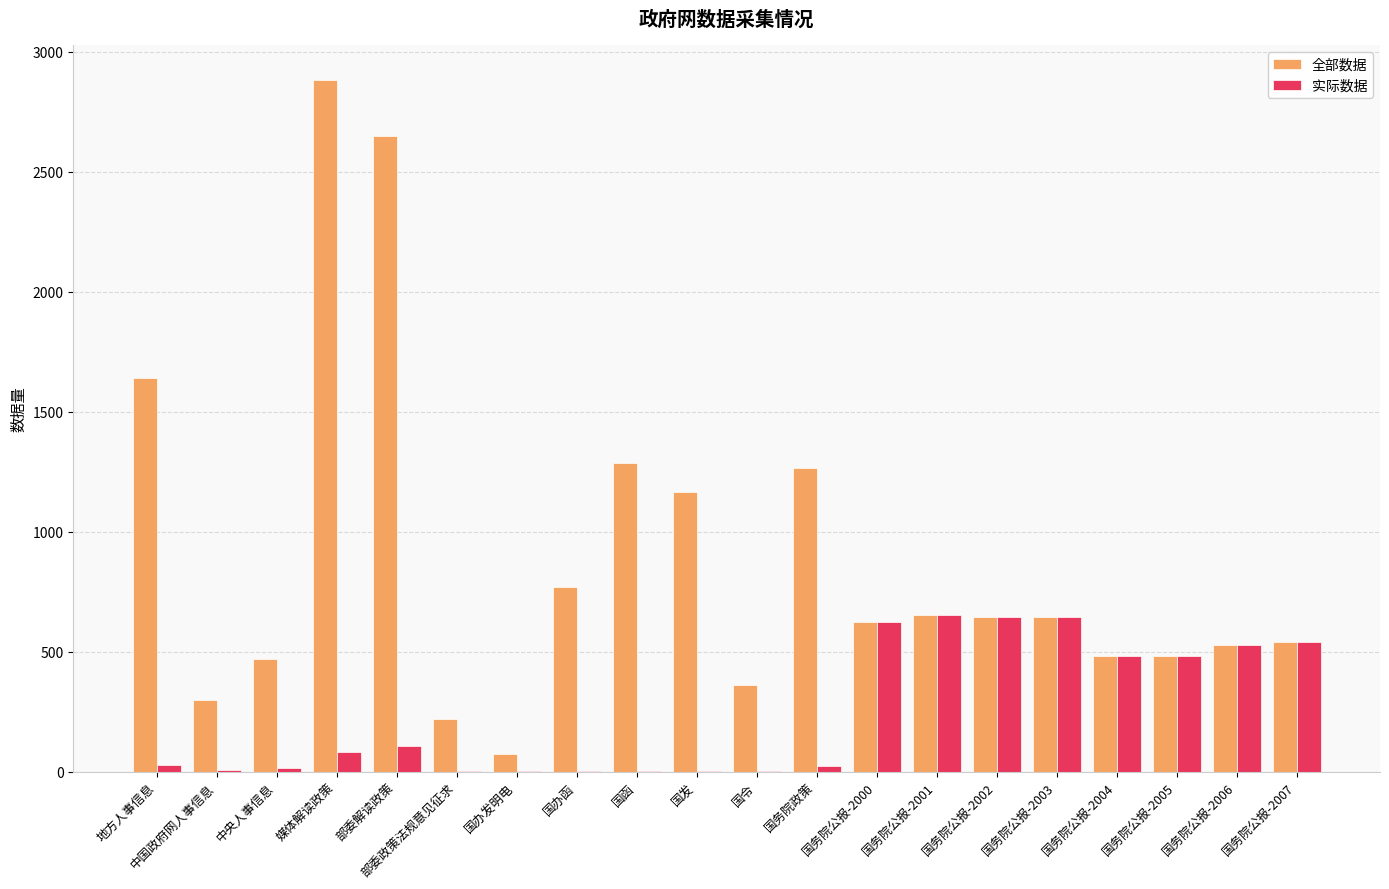

True or false: 实际数据 has a value of 646 at 国务院公报-2003.

True